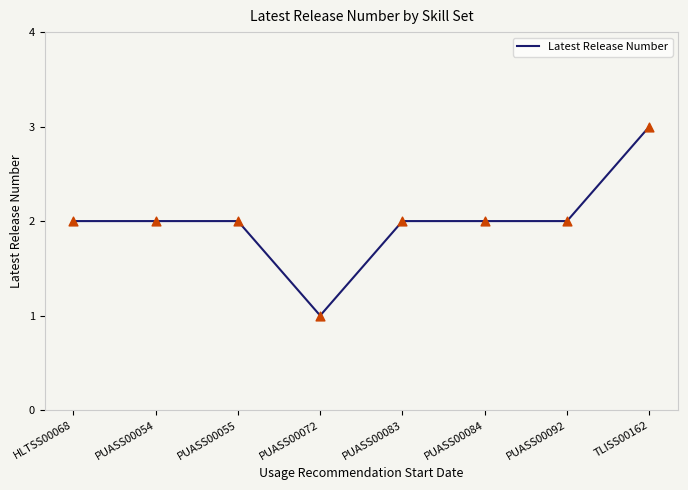

Between PUASS00084 and PUASS00072, which is larger?

PUASS00084